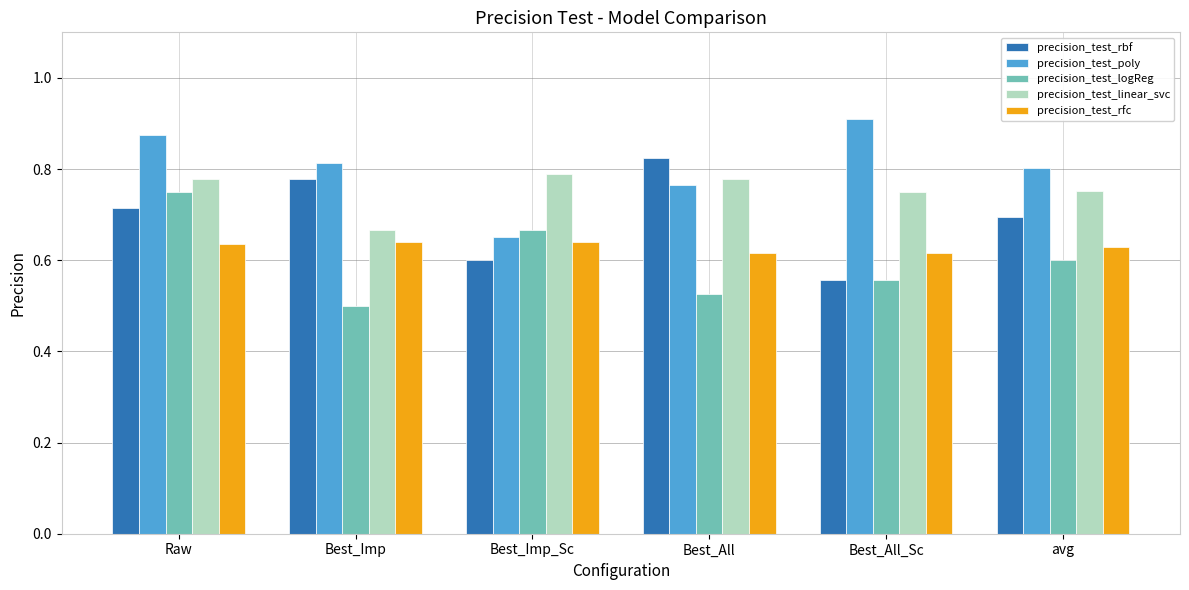

Which label corresponds to the smallest value in the chart?

Best_Imp